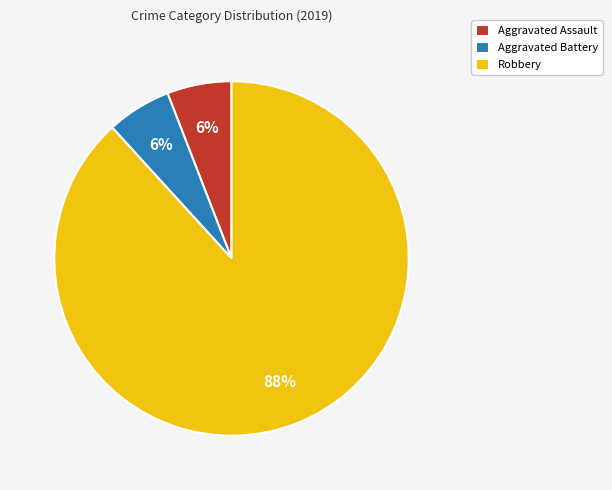

Which category has the biggest portion of the pie?

Robbery